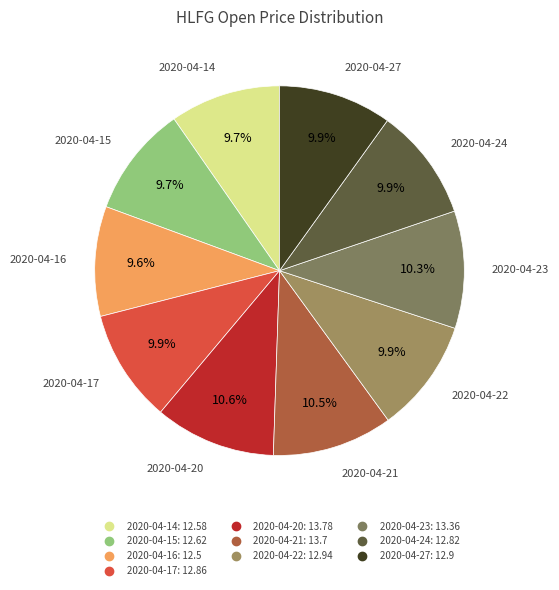

Count the number of slices in the pie.

10